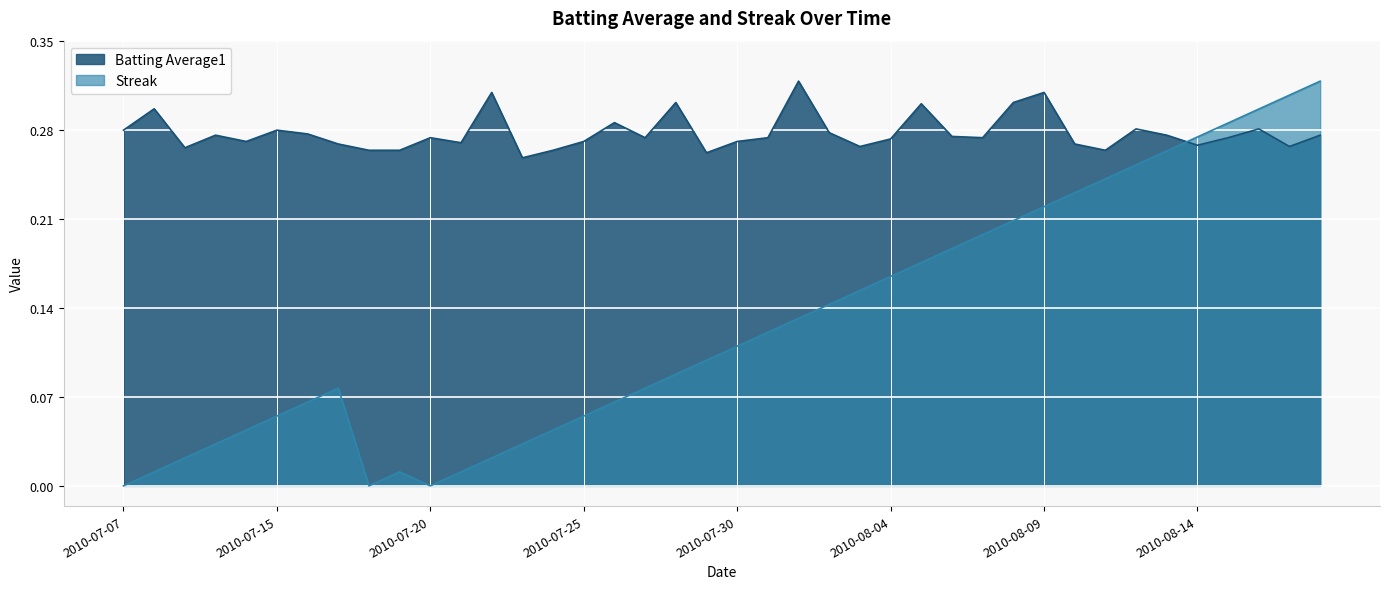

What is the average value of the Streak series?

0.1